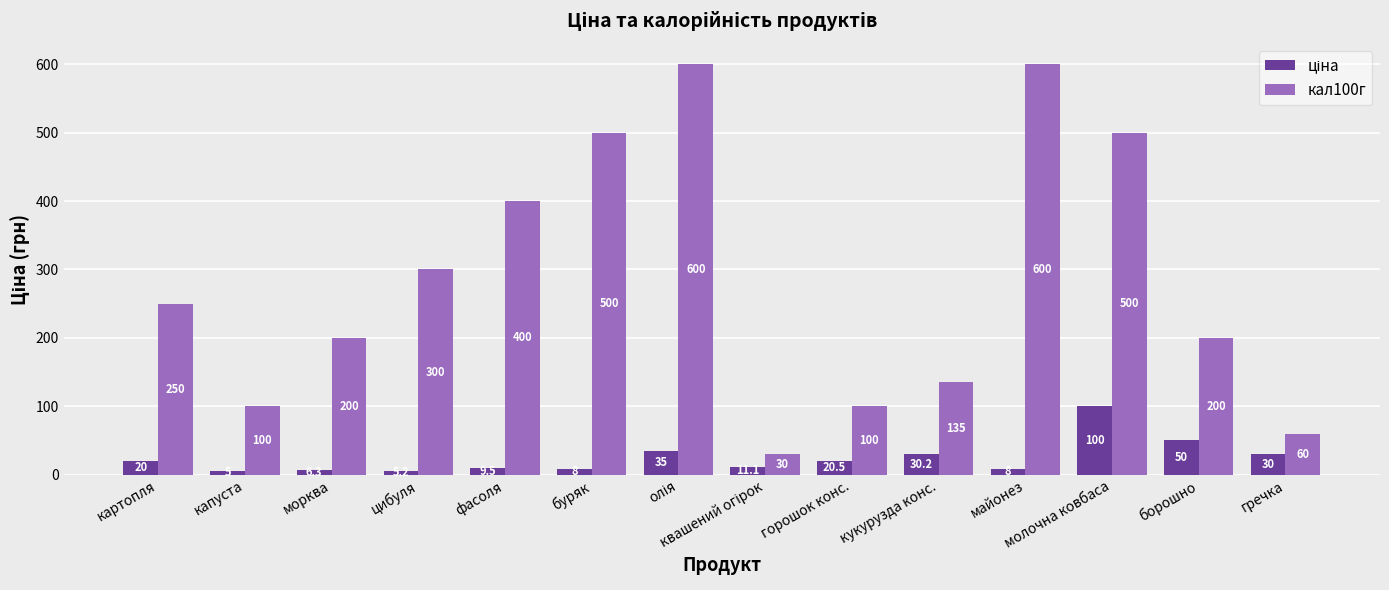

Which series has the largest total across all categories?

кал100г